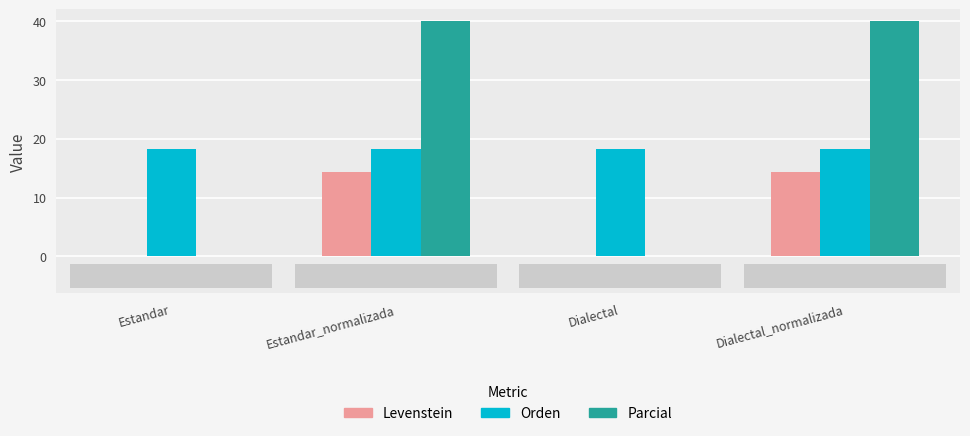

Reading left to right, extract all data points from this chart.

Levenstein: 0.0	14.3	0.0	14.3
Orden: 18.2	18.2	18.2	18.2
Parcial: 0.0	40.0	0.0	40.0